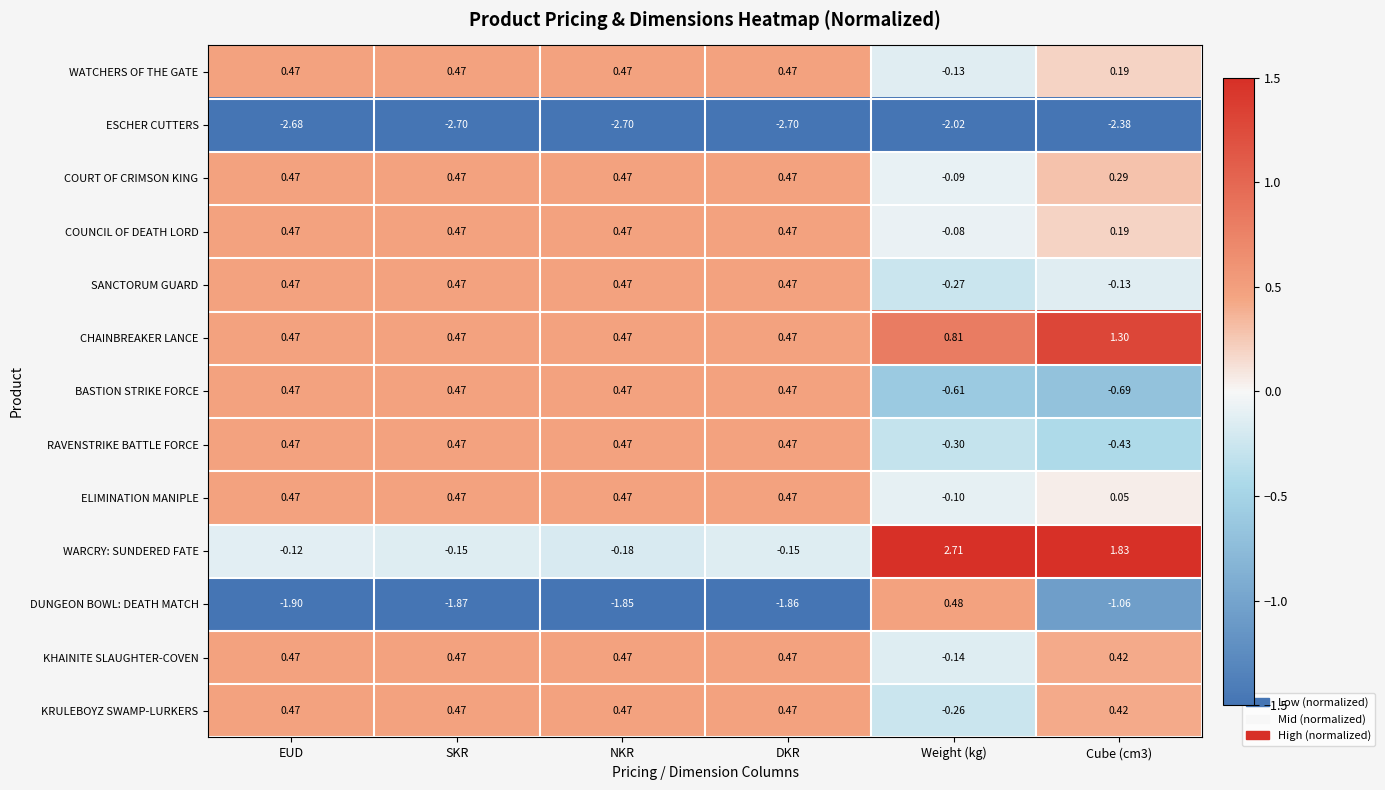

At which label does KRULEBOYZ SWAMP-LURKERS reach its minimum?

Weight (kg)